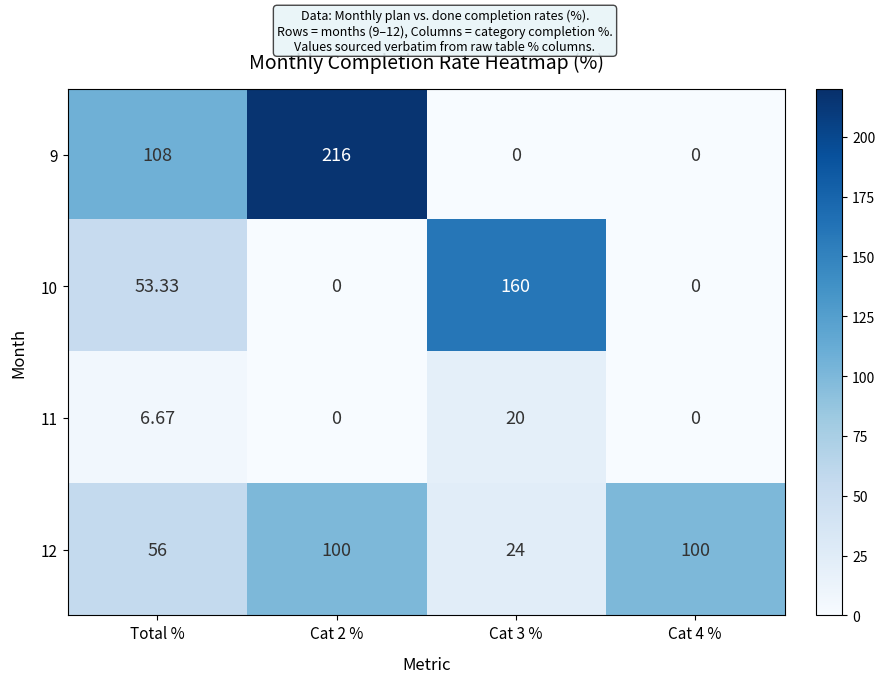

At which label does 11 first exceed 6?

Total %